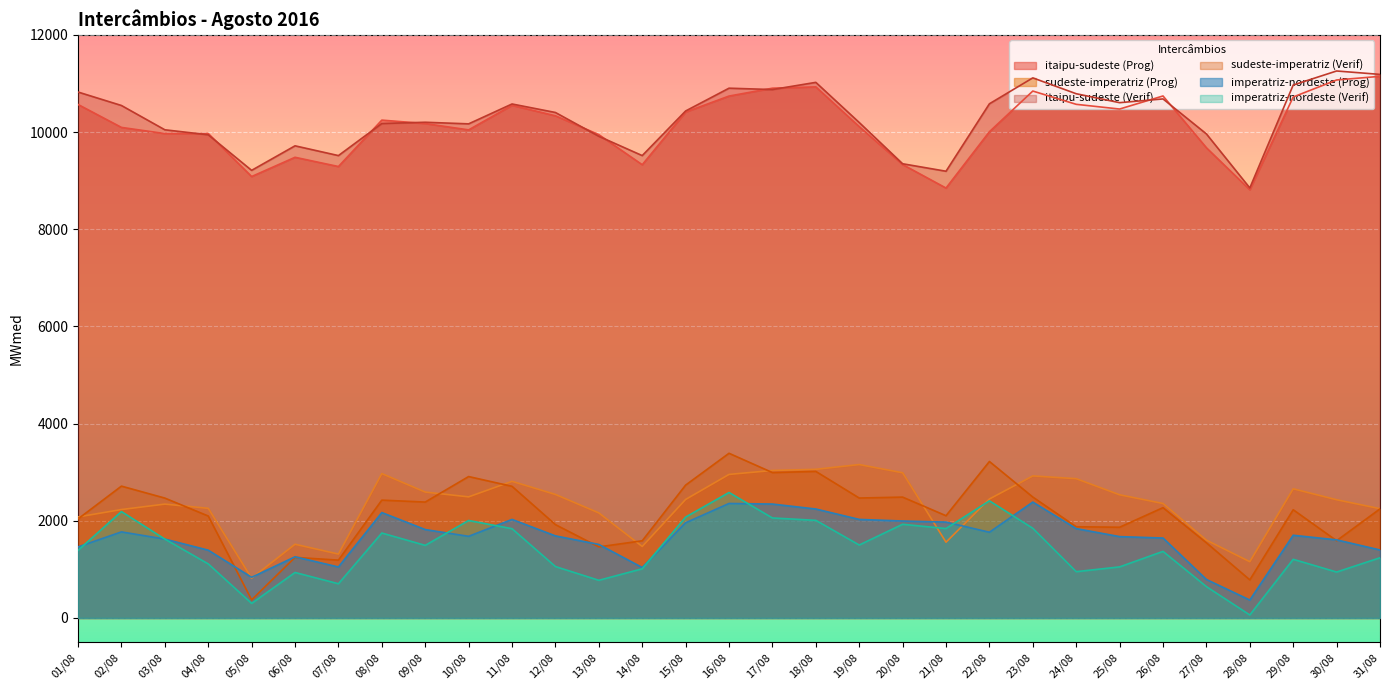

What is the minimum value for imperatriz-nordeste (Verif)?

62